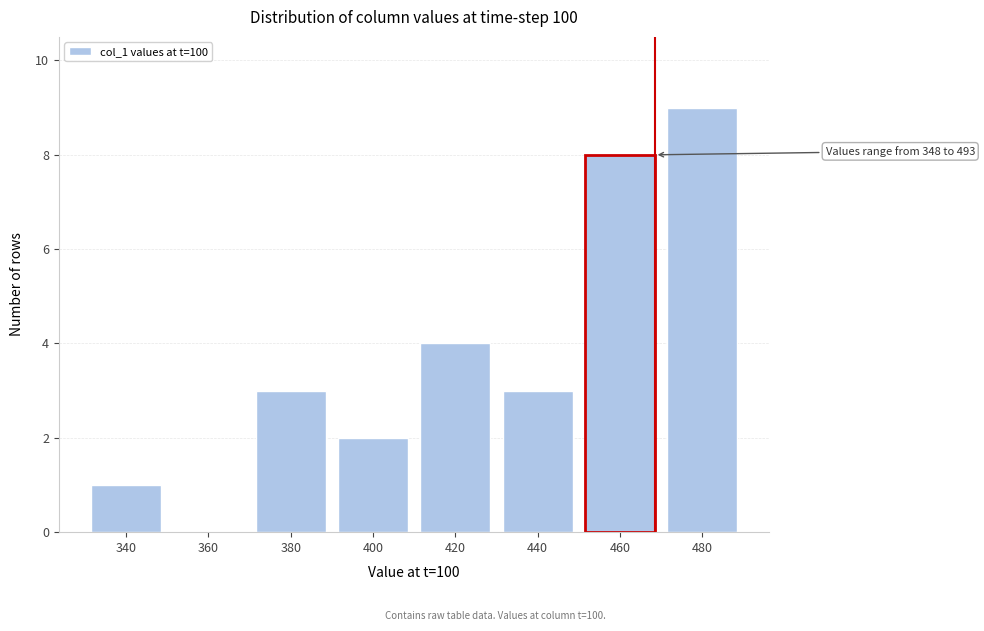

Reading right to left, extract all data points from this chart.

480=9	460=8	440=3	420=4	400=2	380=3	360=0	340=1